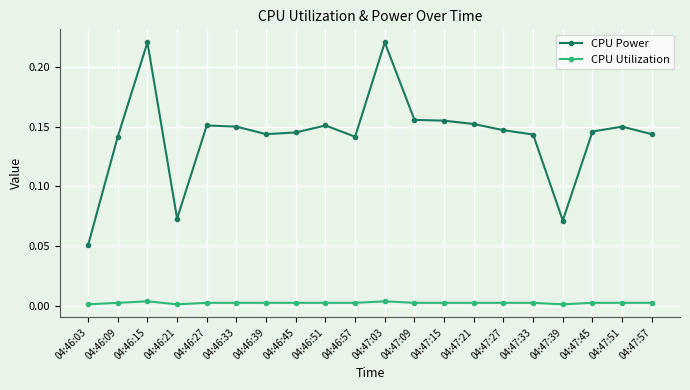

True or false: CPU Utilization and CPU Power intersect in this chart.

False